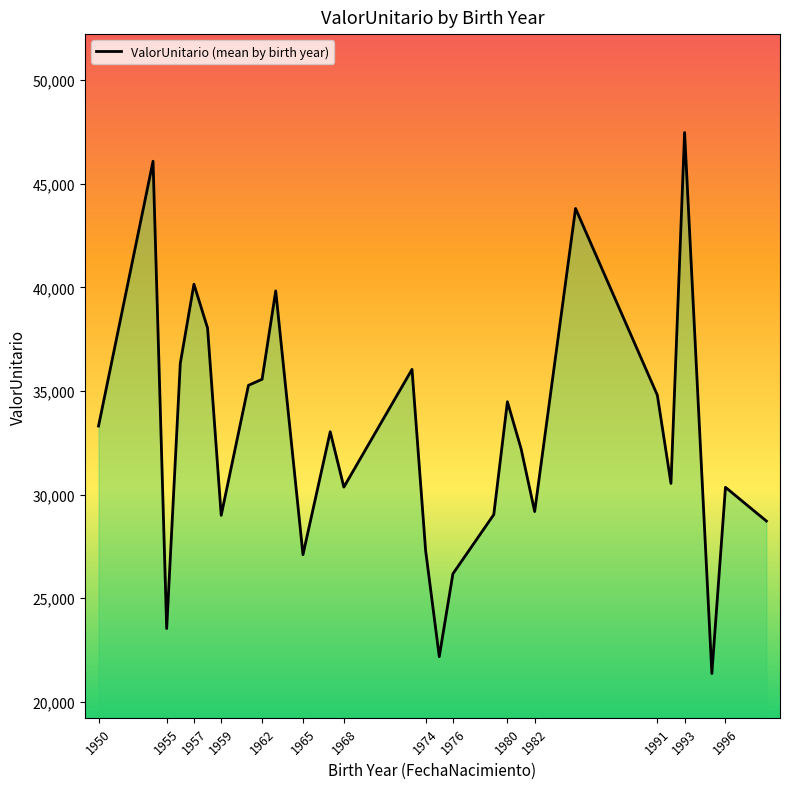

What is the smallest value displayed?

21370.6